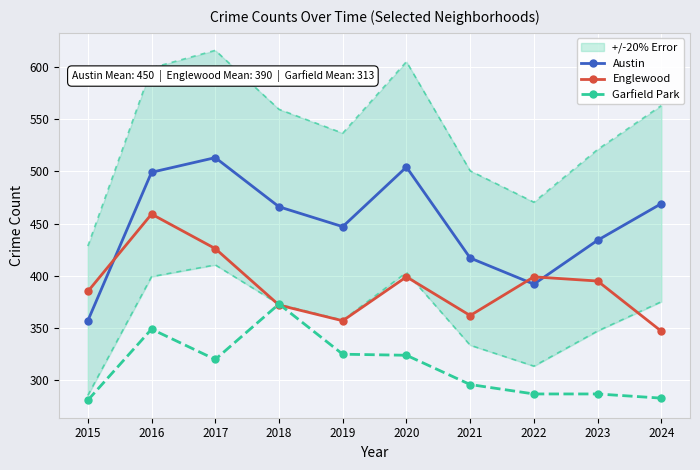

How many lines are shown in the chart?

3